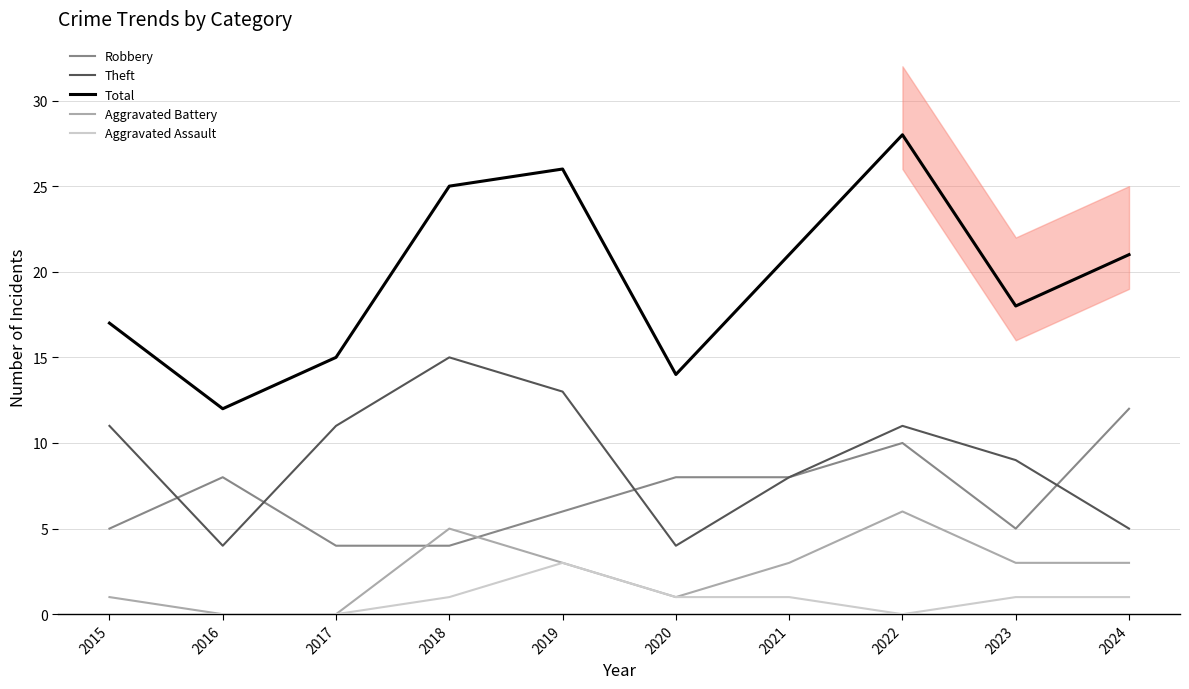

How many lines are shown in the chart?

5